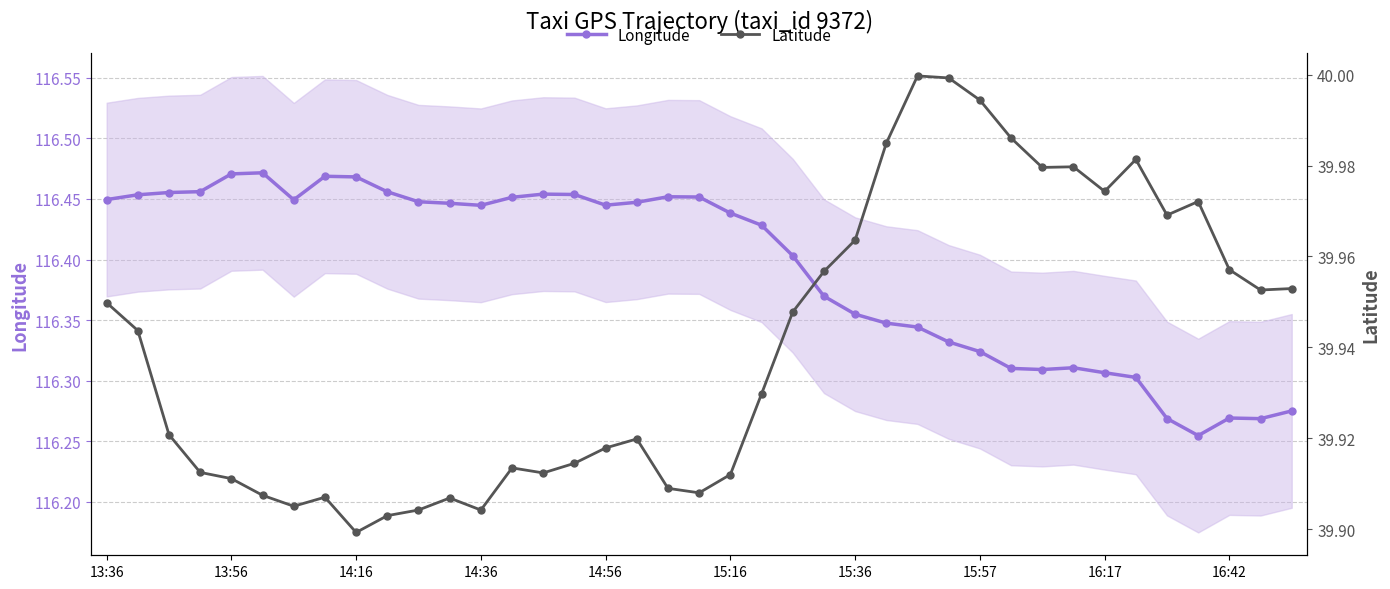

True or false: Longitude and Latitude intersect in this chart.

False